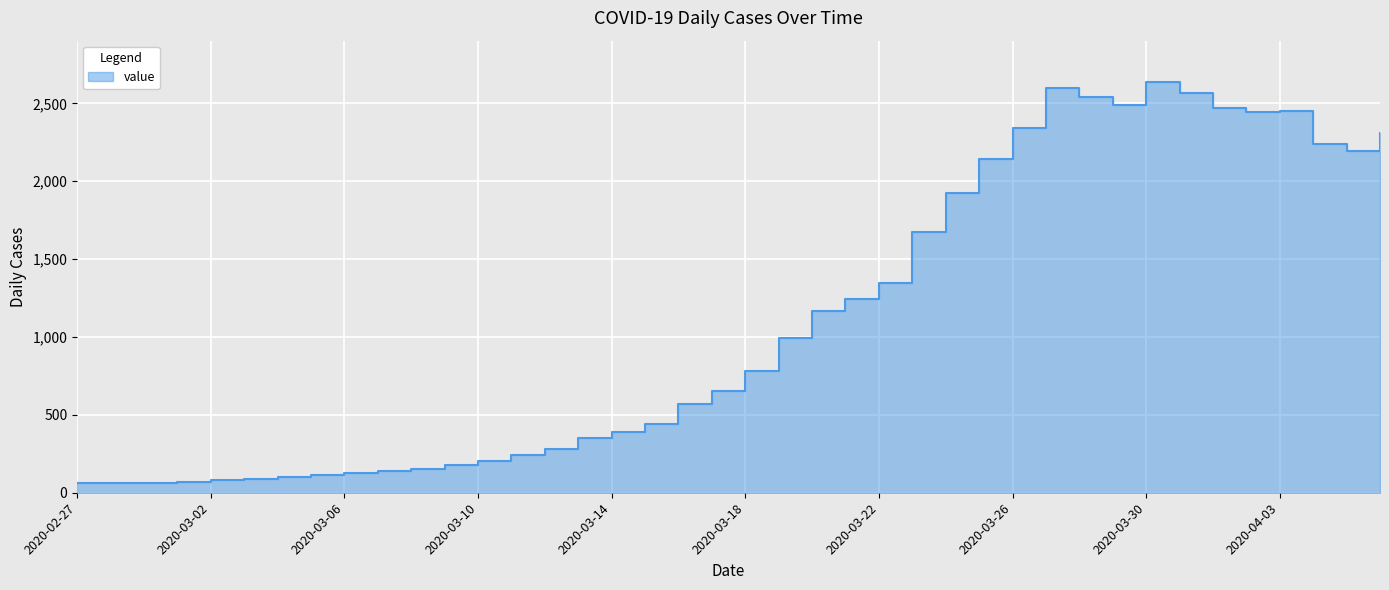

At which category does the data reach its first local peak?

2020-03-27